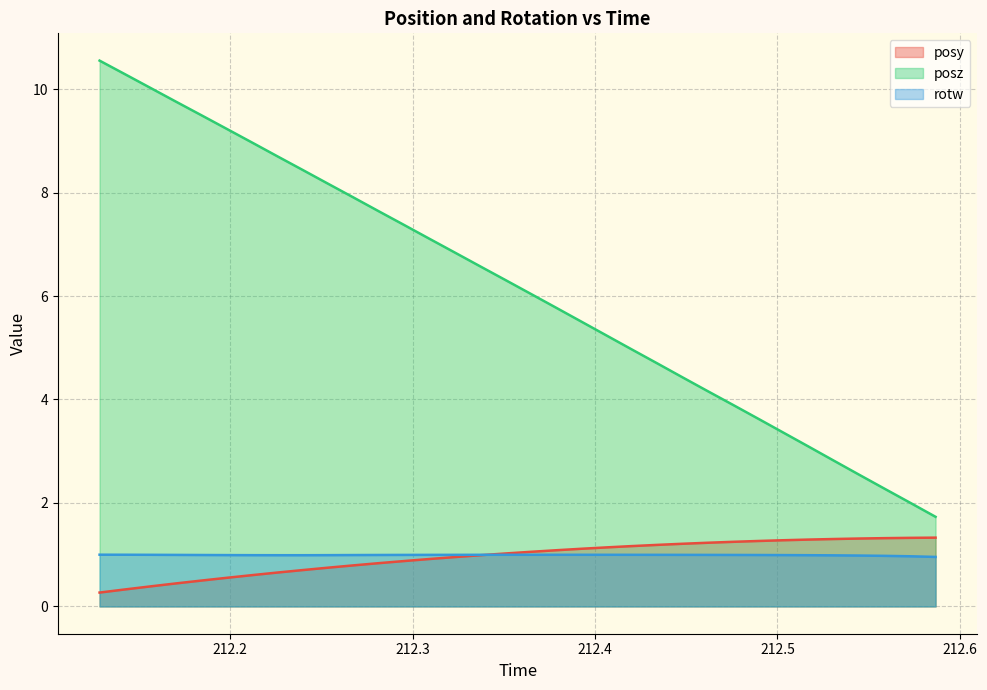

List the labels in order of rotw value, largest first.

212.1283, 212.1422, 212.3786, 212.3647, 212.3926, 212.3508, 212.4065, 212.337, 212.42, 212.1565, 212.3232, 212.4343, 212.4478, 212.3089, 212.4613, 212.1703, 212.2952, 212.4756, 212.2811, 212.1842, 212.4896, 212.2675, 212.5031, 212.198, 212.2535, 212.212, 212.5171, 212.2258, 212.2397, 212.5307, 212.5447, 212.5587, 212.5728, 212.5867